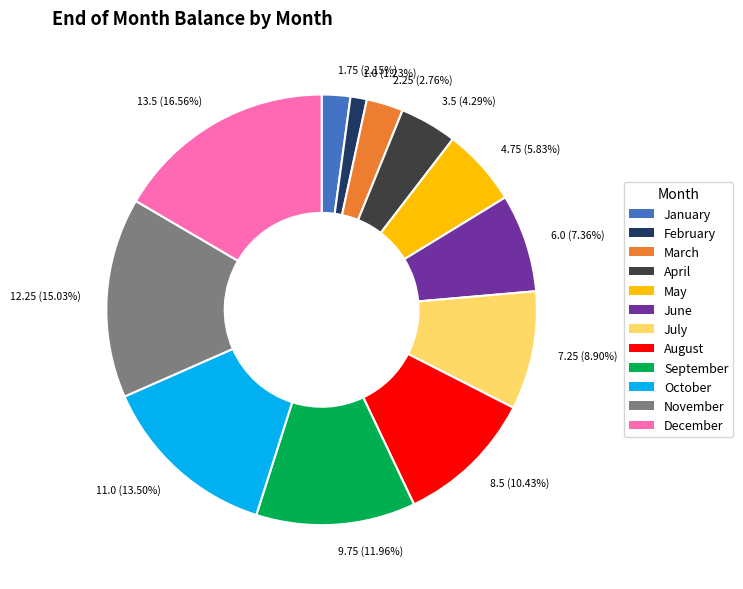

To the nearest percent, what percentage of the pie is July?

9%